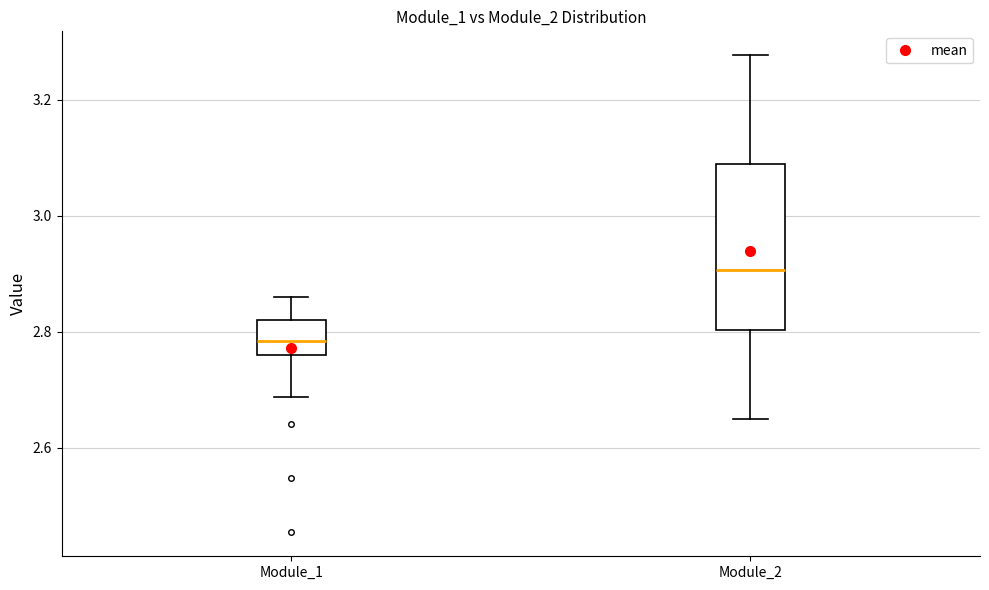

Which box's median line is the lowest?

Module_1